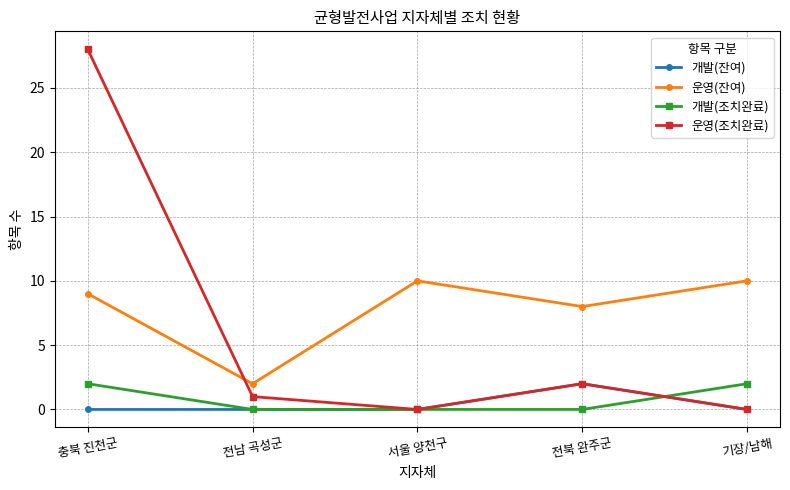

What is the average value of the 운영(잔여) series?

8